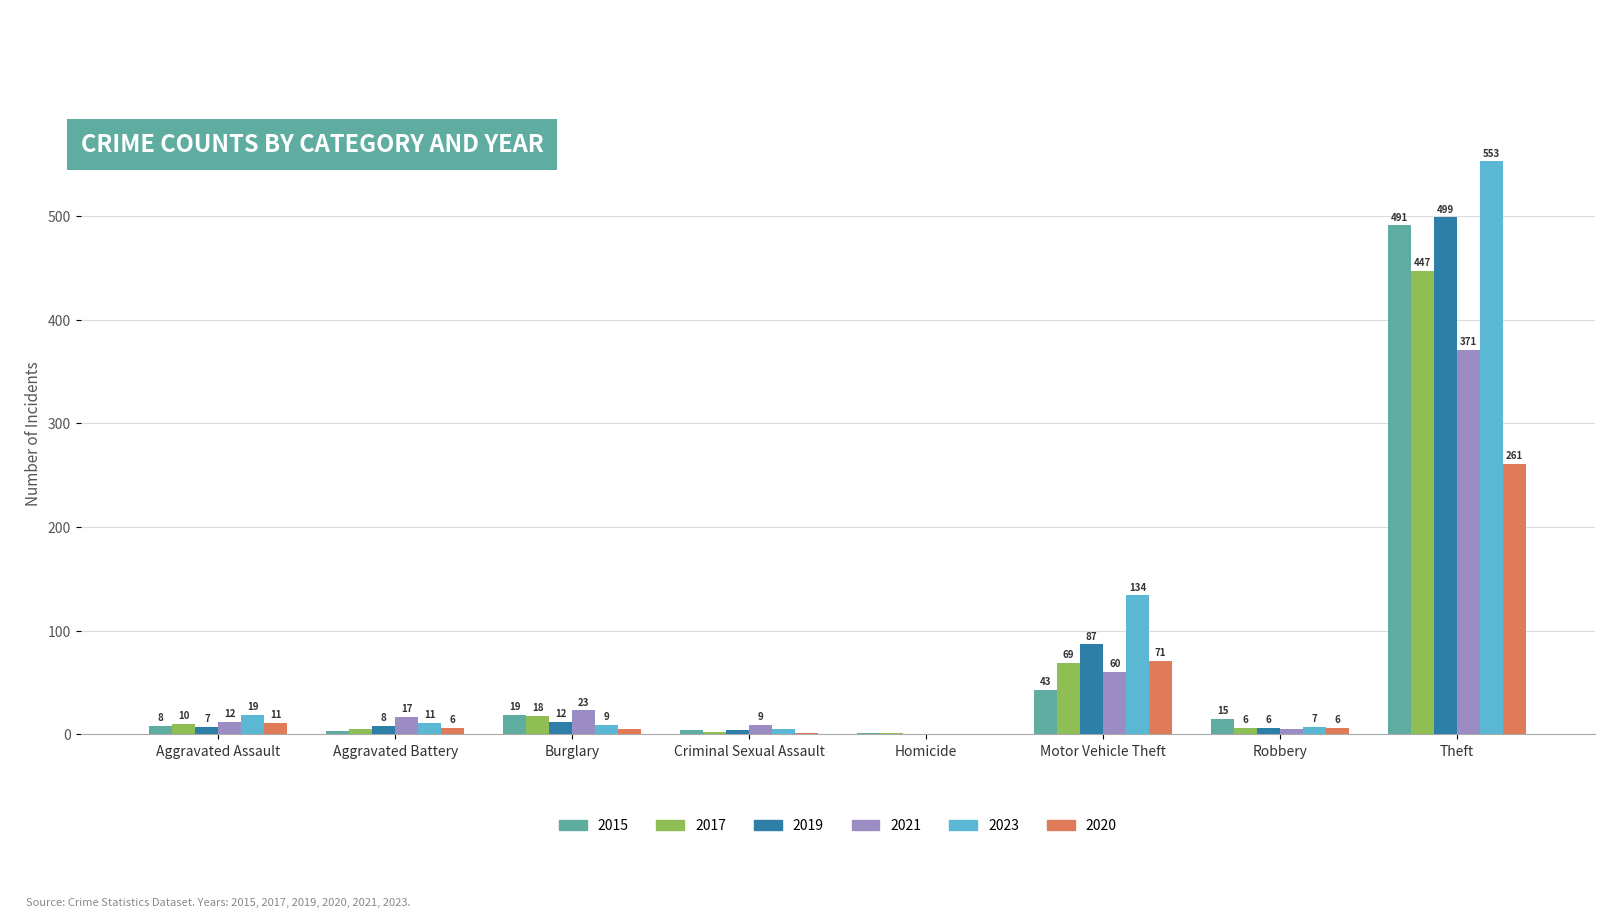

At which category is the sum across all series the highest?

Theft